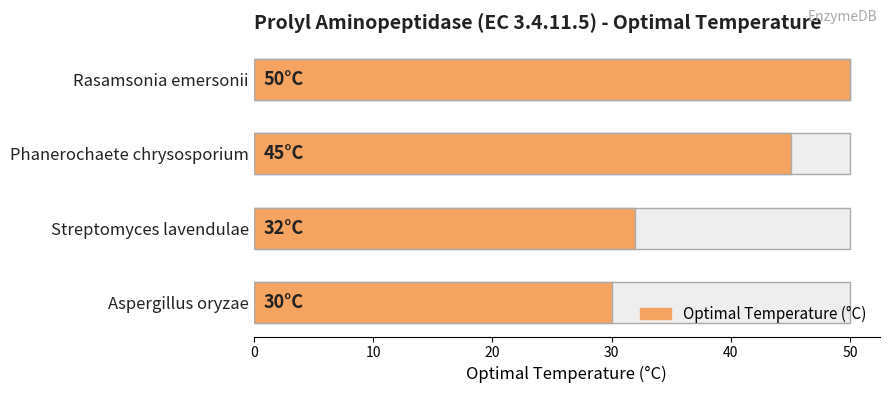

Count the values in the range 32 to 50.

3